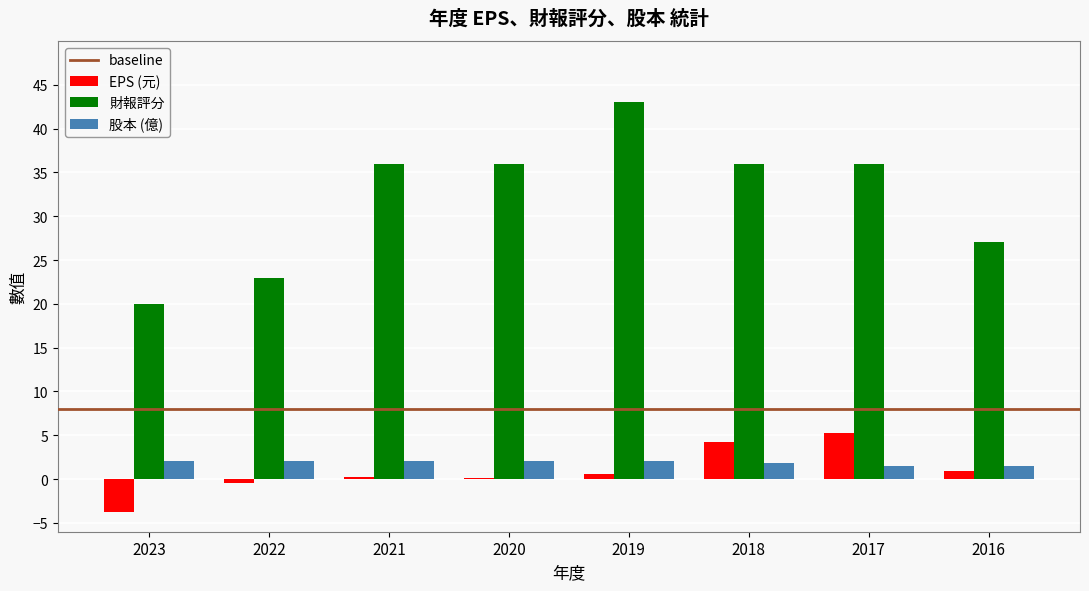

What is the spread (max minus min) of values at 2016?

26.1